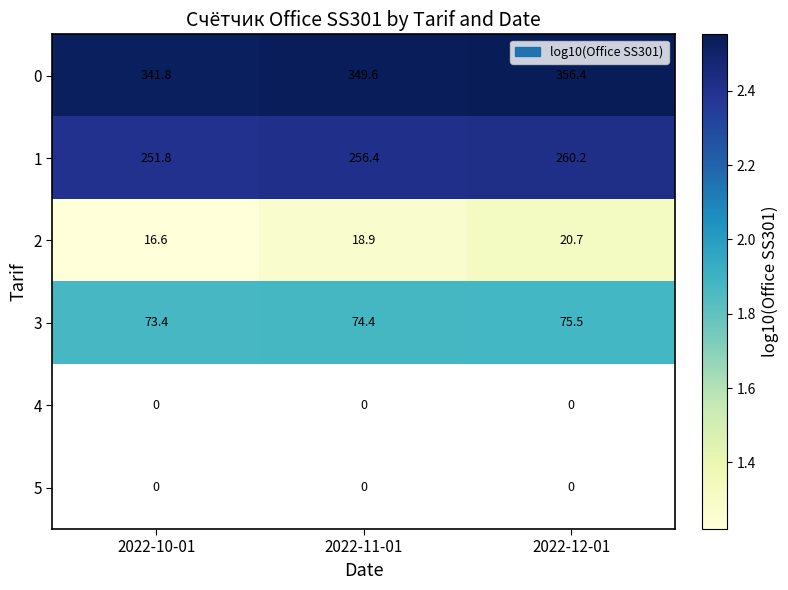

Which category has the highest value across all series?

2022-12-01